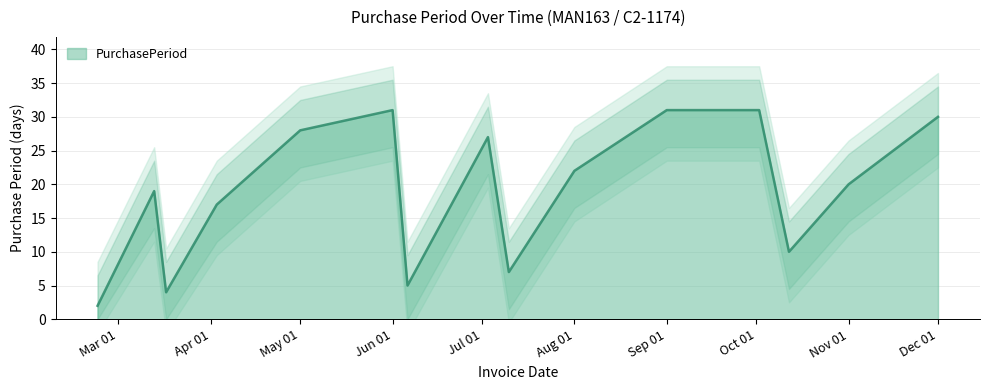

Reading left to right, what are all the values shown in this chart?

2	19	4	17	28	31	5	27	7	22	31	31	10	20	30